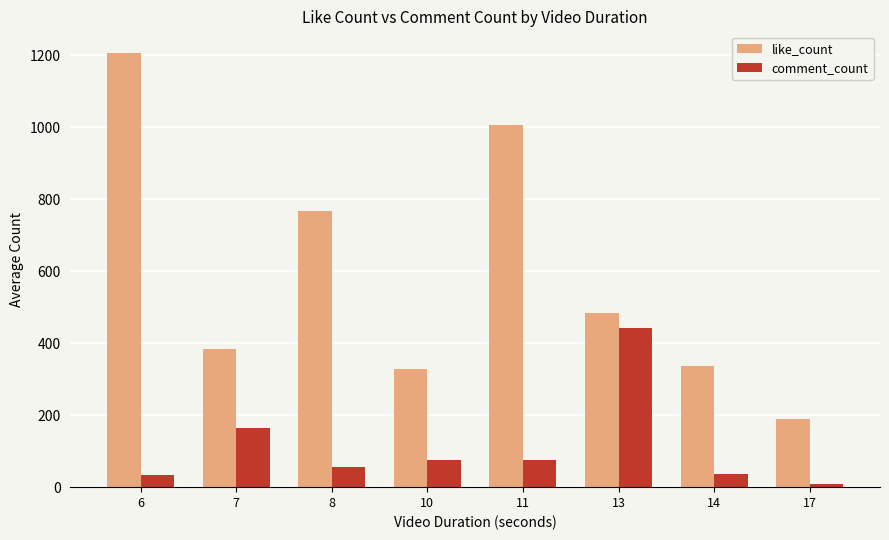

What is the minimum value for like_count?

190.0